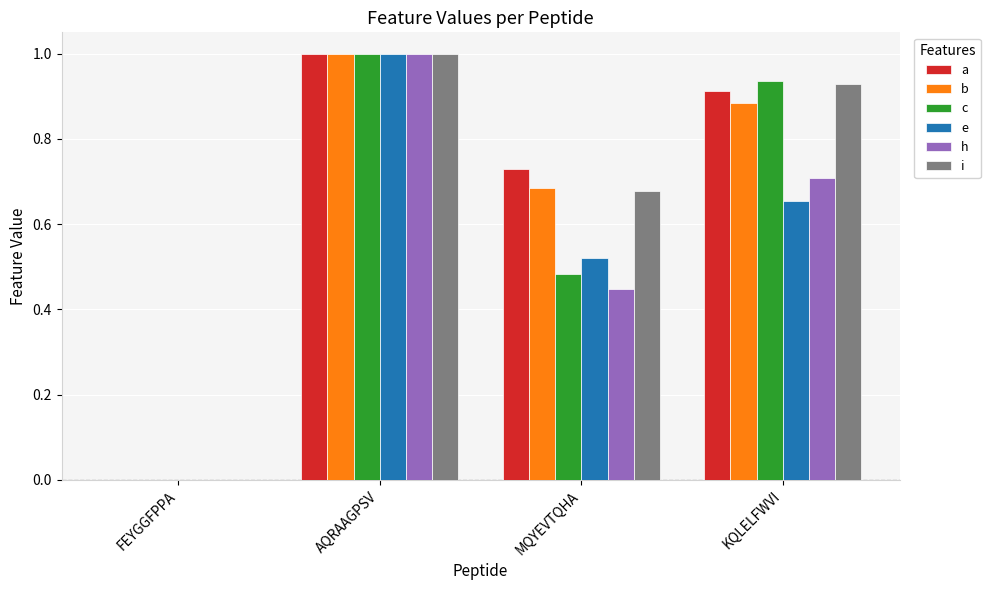

True or false: i has a value of -0.6 at FEYGGFPPA.

False